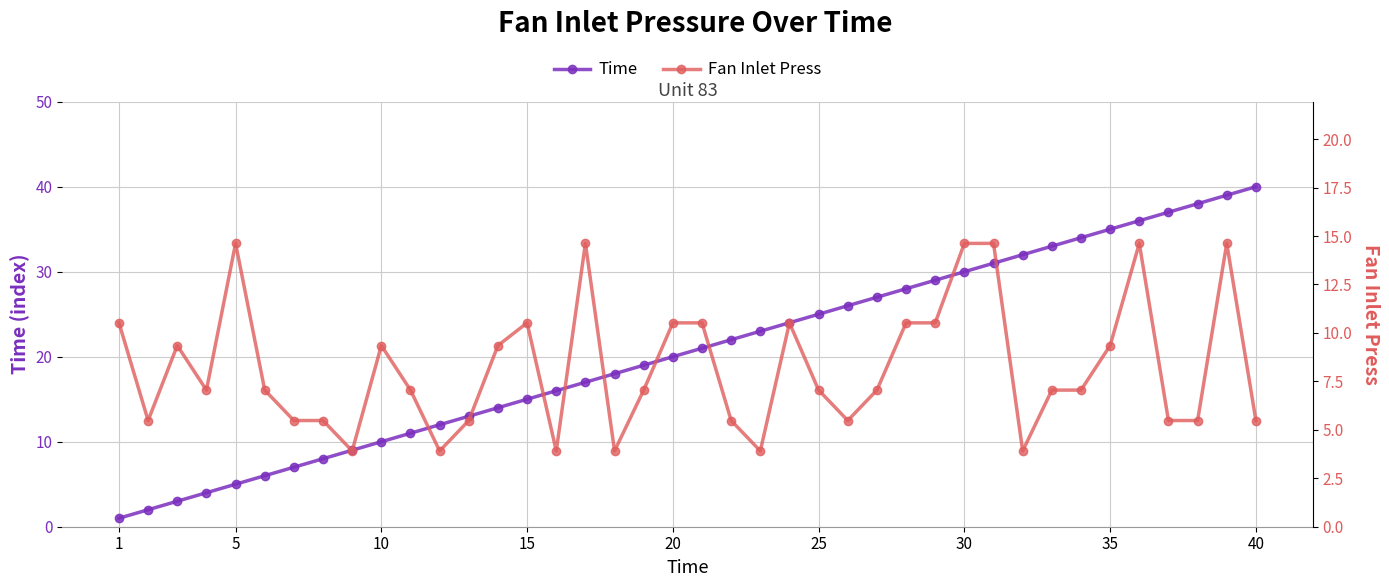

Reading right to left, transcribe all the data shown in this chart.

Time: 40.0	39.0	38.0	37.0	36.0	35.0	34.0	33.0	32.0	31.0	30.0	29.0	28.0	27.0	26.0	25.0	24.0	23.0	22.0	21.0	20.0	19.0	18.0	17.0	16.0	15.0	14.0	13.0	12.0	11.0	10.0	9.0	8.0	7.0	6.0	5.0	4.0	3.0	2.0	1.0
Fan Inlet Press: 5.5	14.6	5.5	5.5	14.6	9.3	7.0	7.0	3.9	14.6	14.6	10.5	10.5	7.0	5.5	7.0	10.5	3.9	5.5	10.5	10.5	7.0	3.9	14.6	3.9	10.5	9.3	5.5	3.9	7.0	9.3	3.9	5.5	5.5	7.0	14.6	7.0	9.3	5.5	10.5